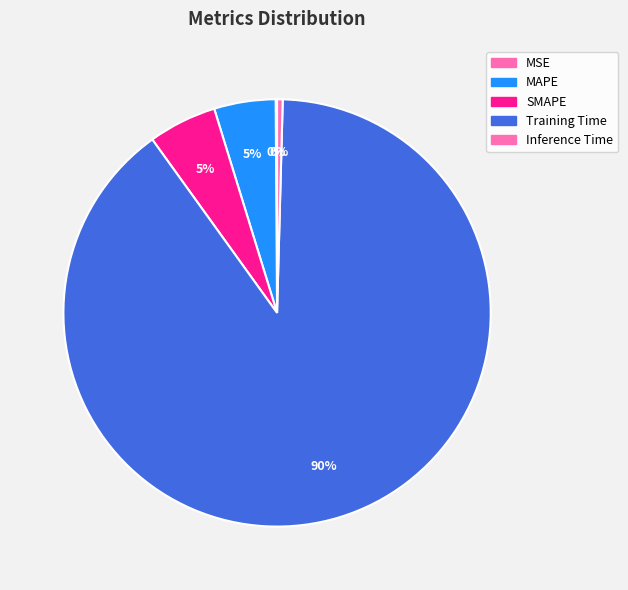

The Inference Time slice represents 7% of the pie. True or false?

False